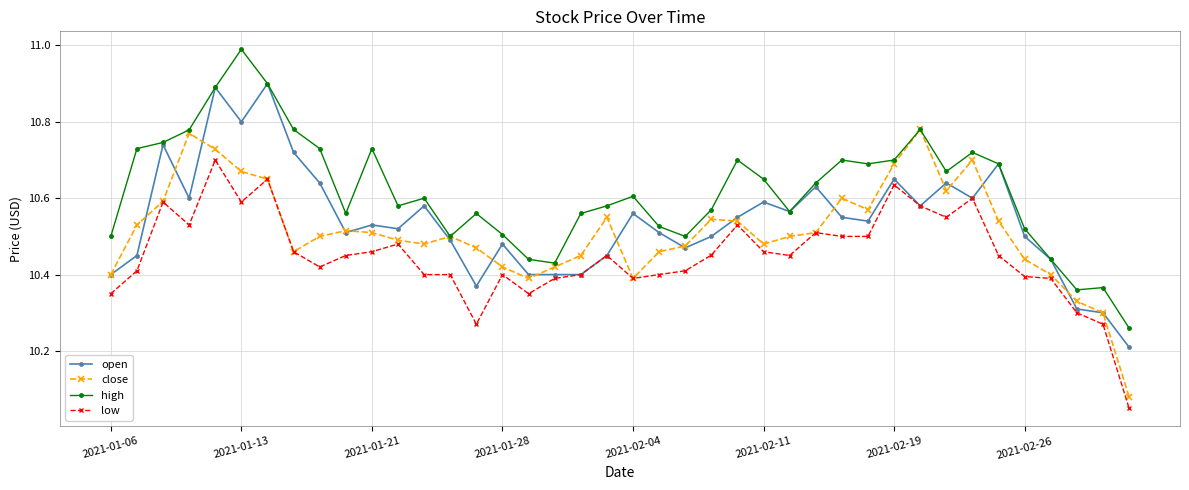

True or false: low has more than 2 points higher than both neighbors.

True